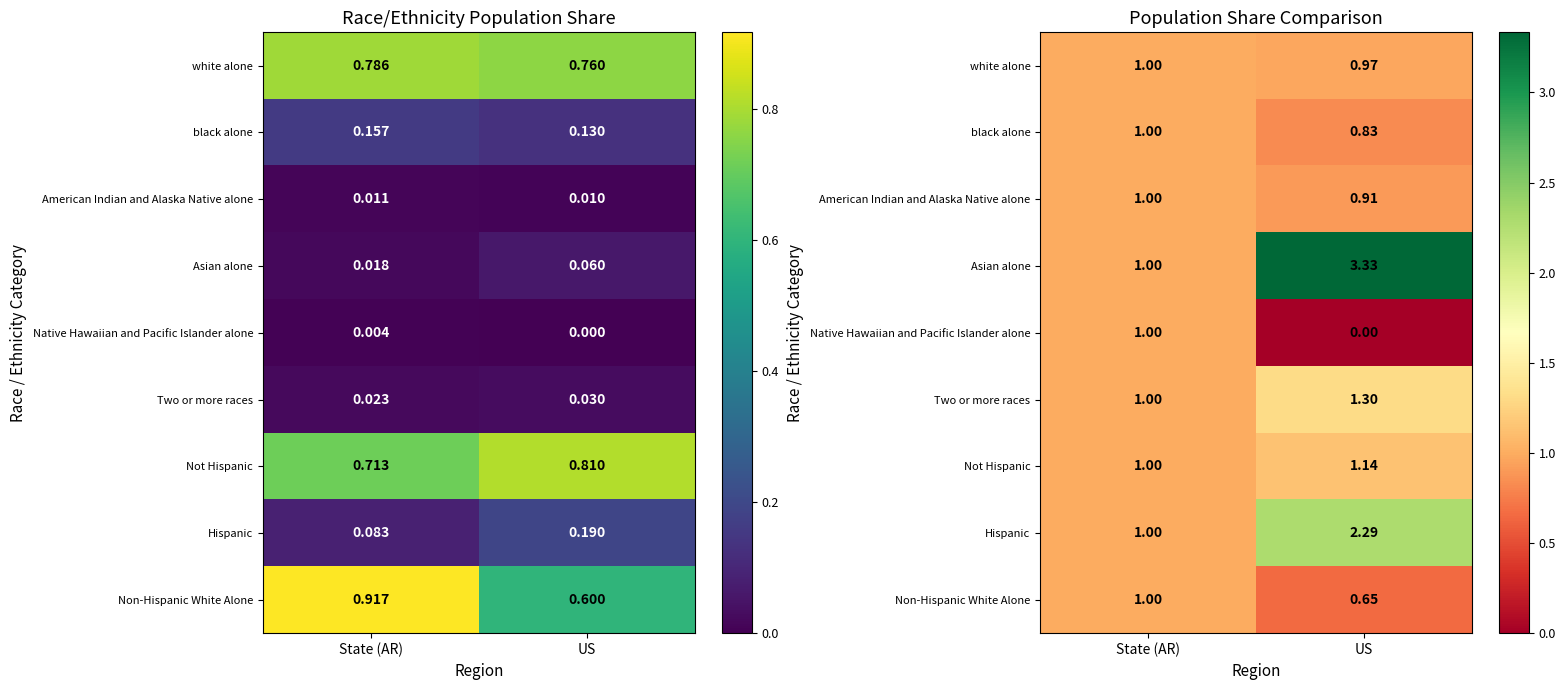

What is the greatest value displayed?

3.3